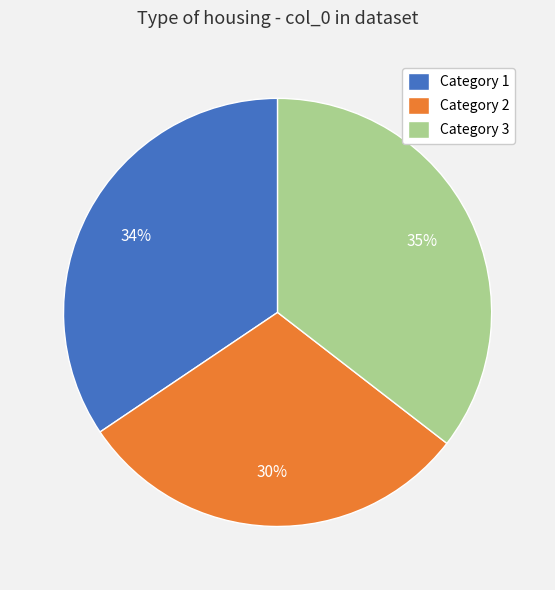

Approximately how many times larger is the value at Category 3 compared to Category 1?

1.0